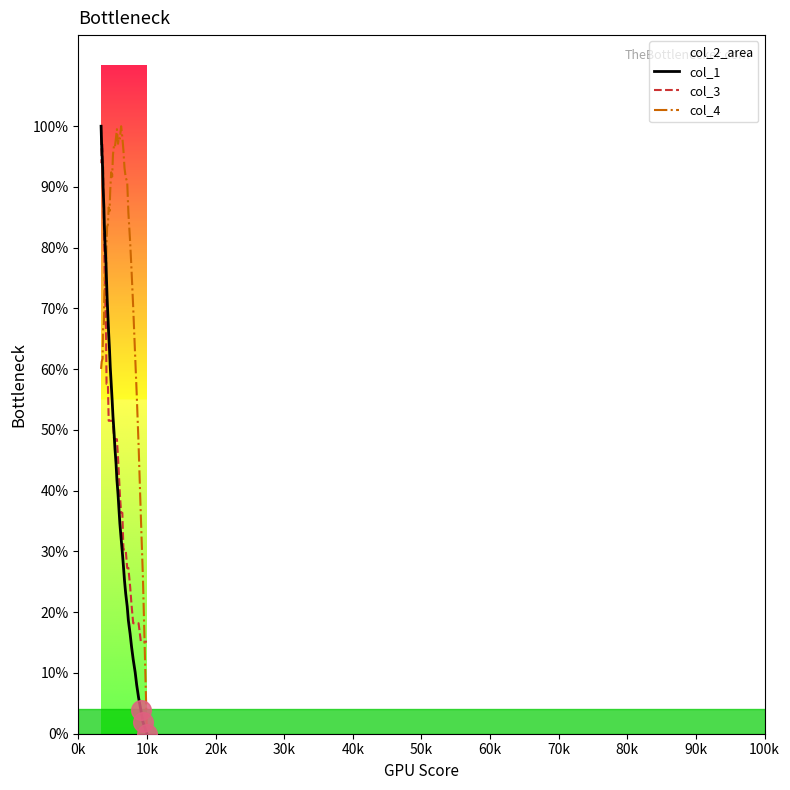

Which series reaches the maximum Y coordinate?

col_1